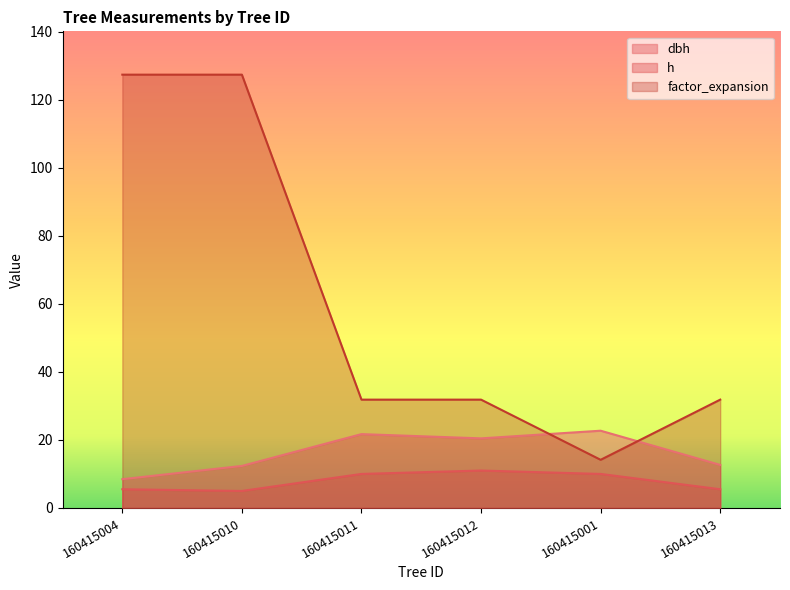

What is the value of the h point at the 6th from the left?

5.5